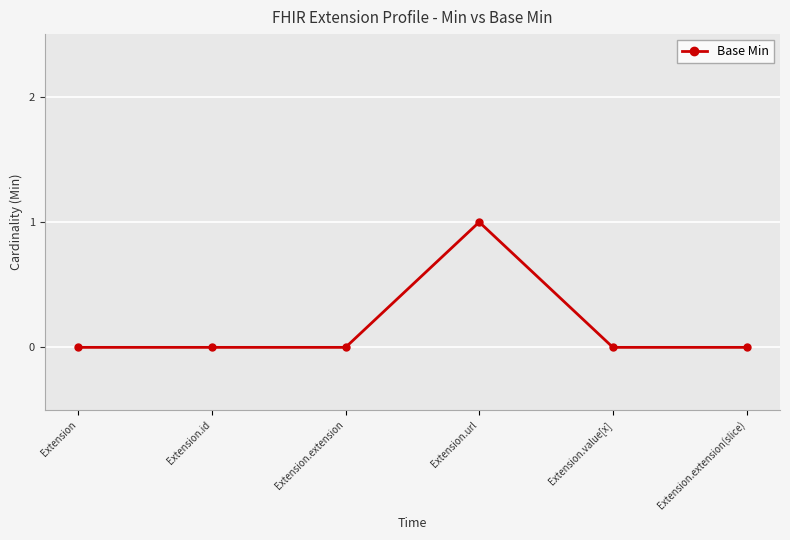

True or false: the data has more than 2 interior local peaks.

False